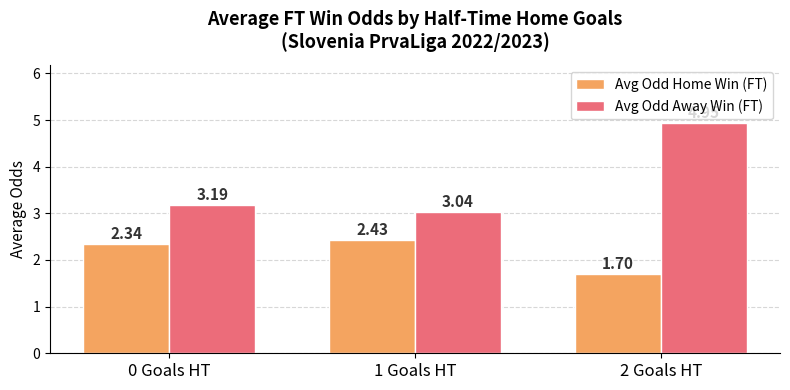

What is the spread (max minus min) of values at 1 Goals HT?

0.6